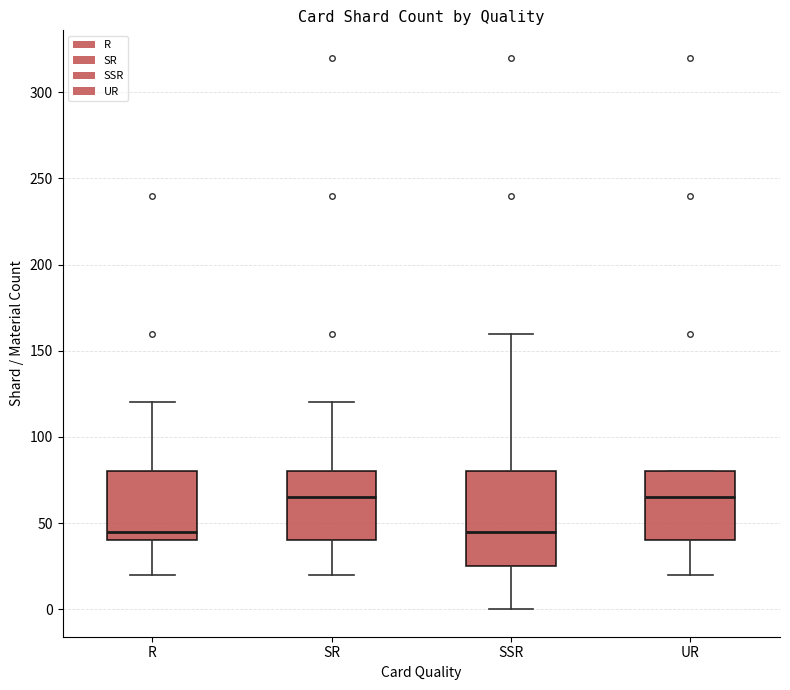

Where is the lower edge of the box for SR on the y-axis? The values are not printed on the chart, so give them approximately, as read against the axis.

40